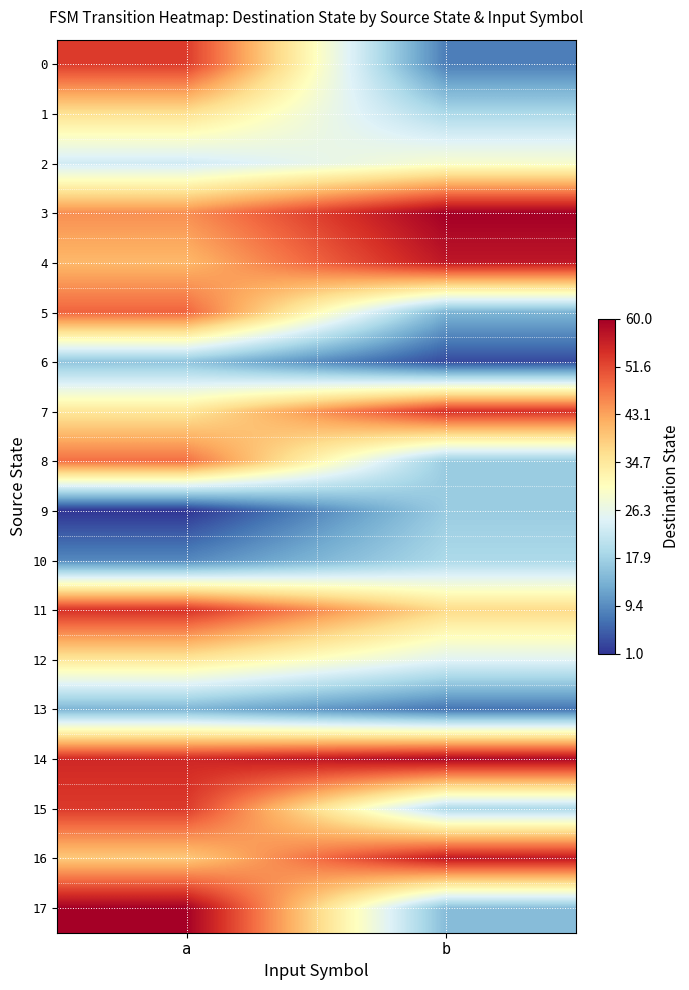

What is the total value across all series at b?

516